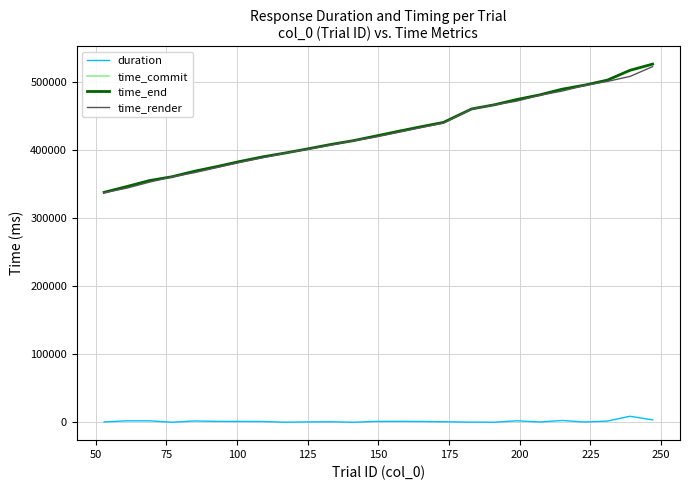

True or false: duration and time_commit intersect in this chart.

False